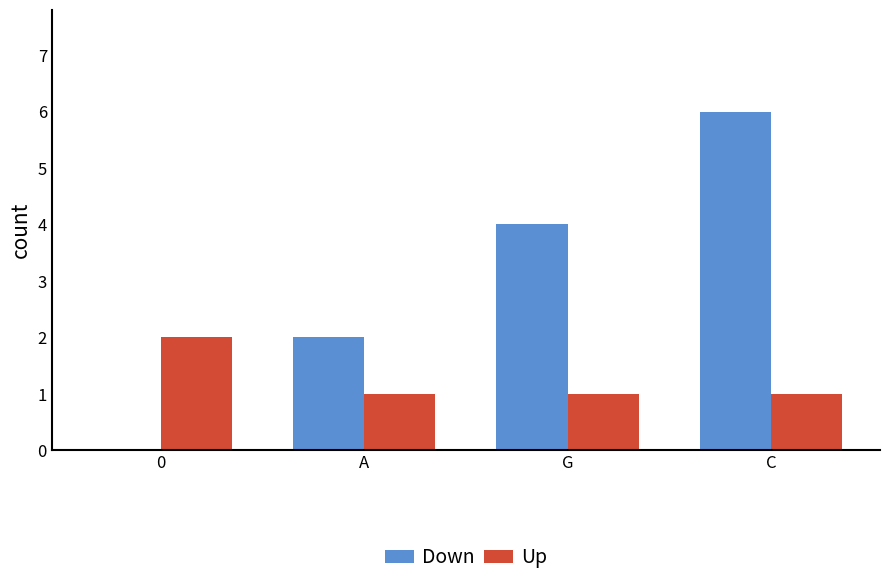

What are all the series names shown in the legend?

Down, Up